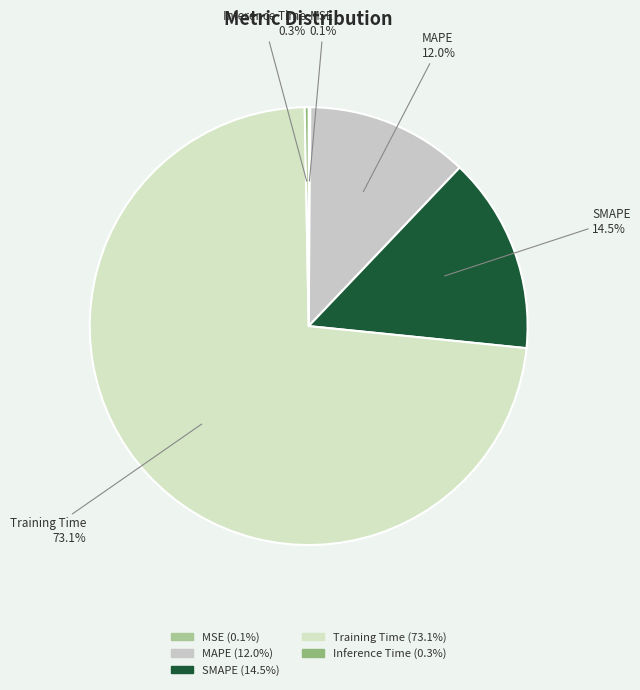

Does SMAPE account for over 50% of the chart?

No